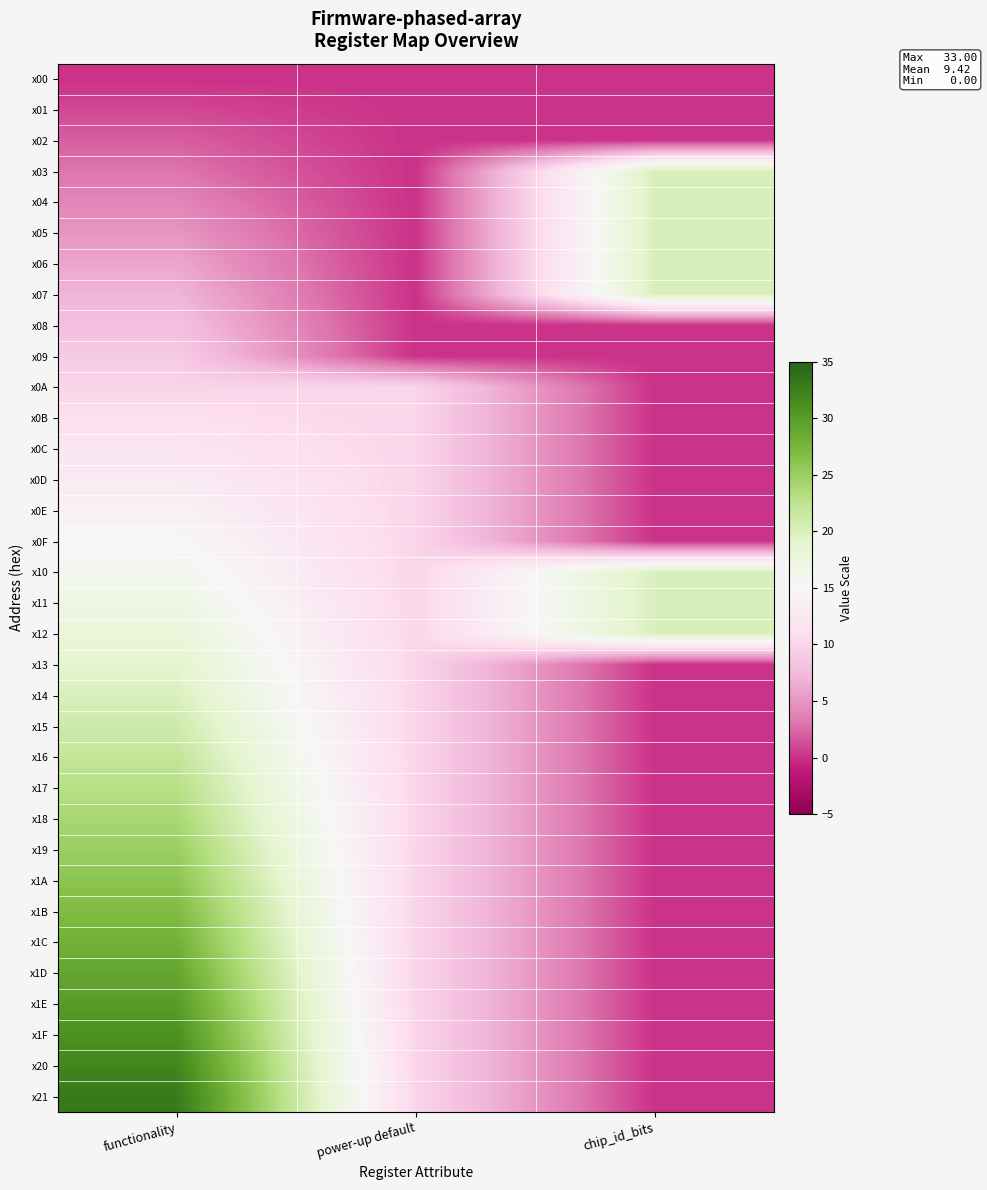

At which category is the sum across all series the highest?

functionality